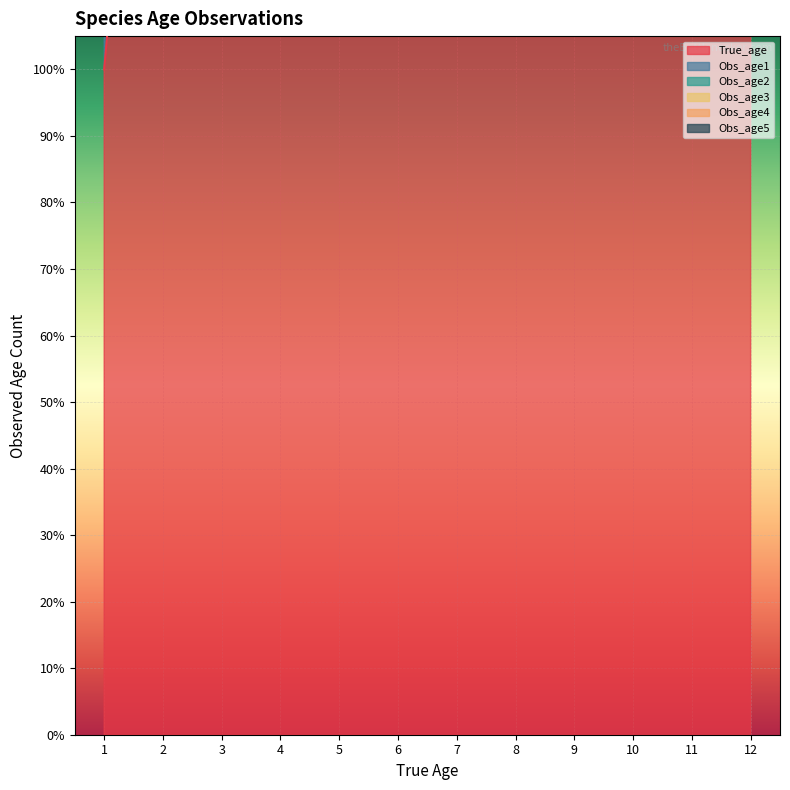

How many distinct data groups are displayed?

6